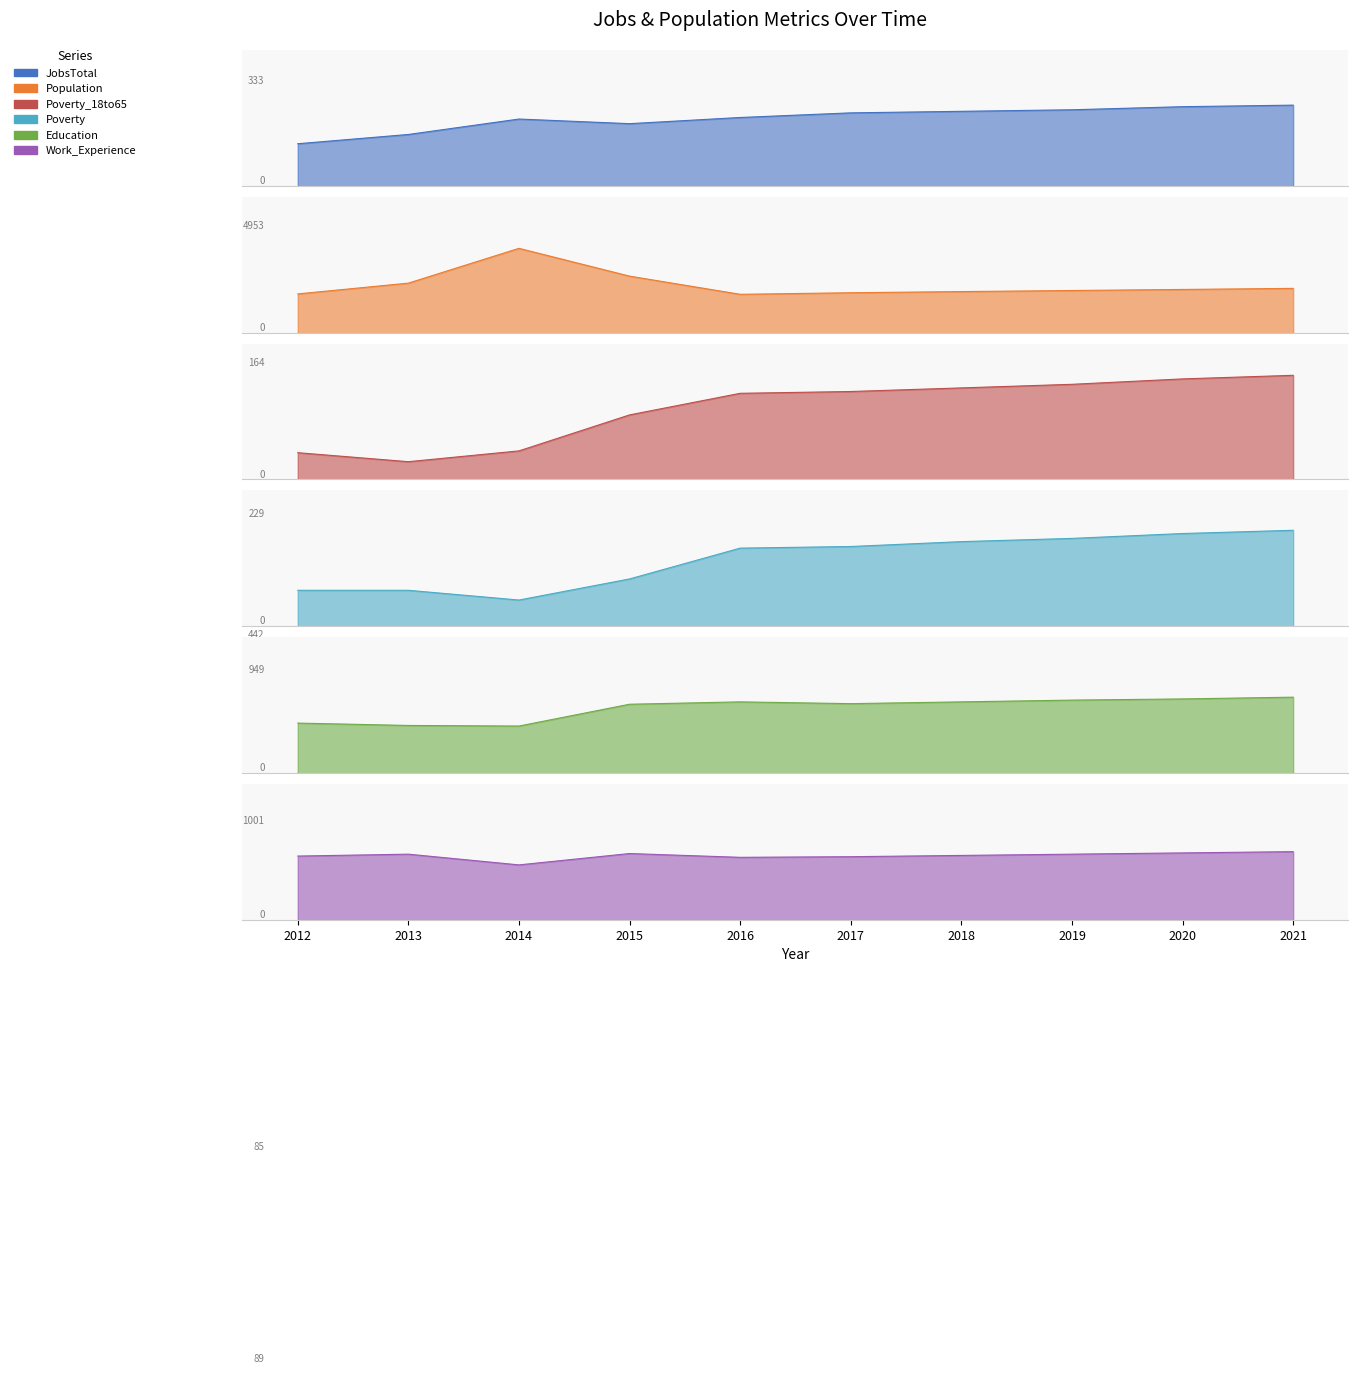

True or false: Work_Experience and Population intersect in this chart.

False